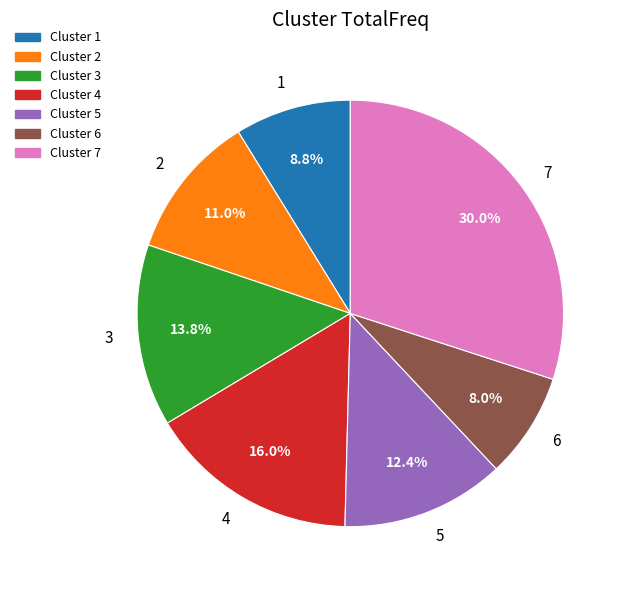

To the nearest percent, what portion does 5 represent?

12%